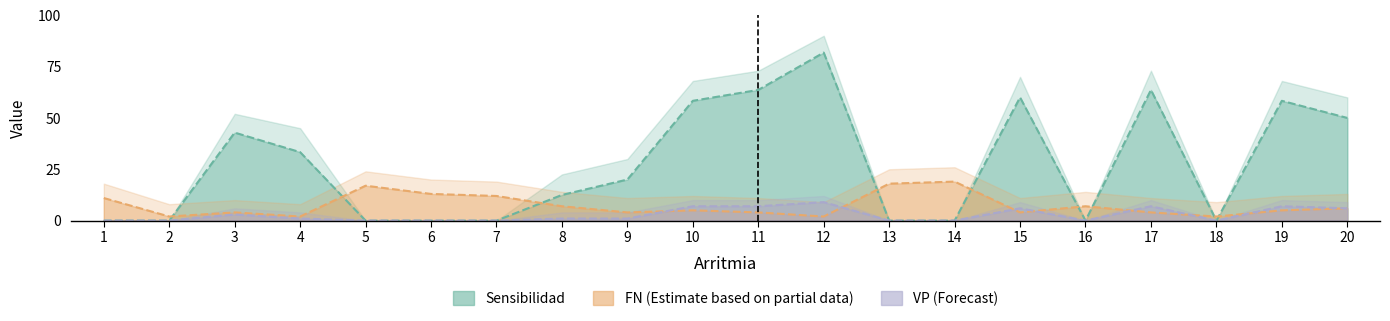

How many series are shown in this chart?

3